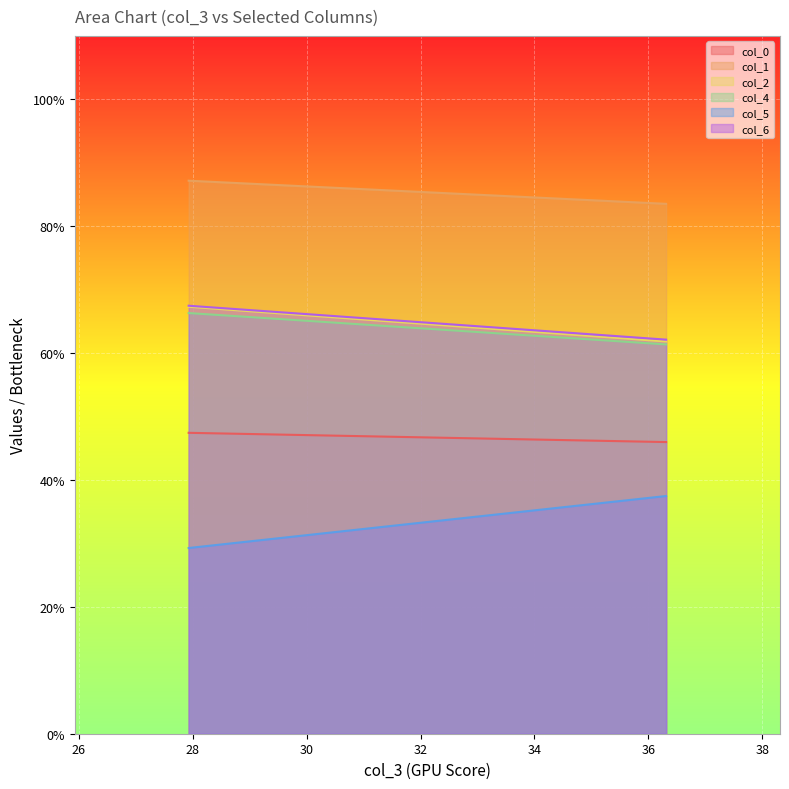

List the labels in order of col_4 value, largest first.

27.92708333, 36.3125